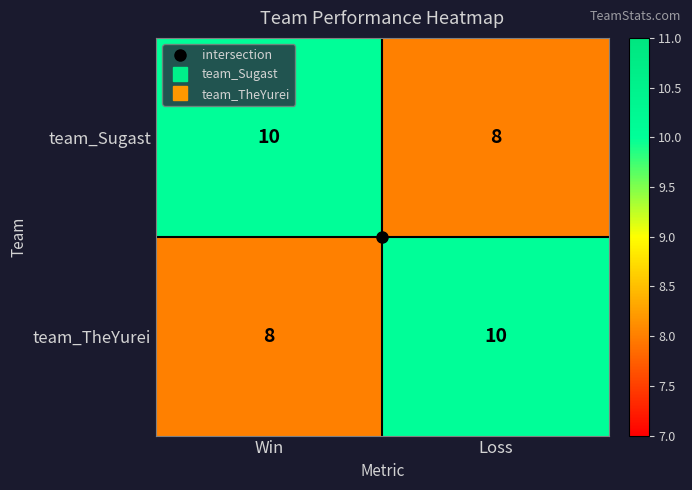

What is the sum of the team_TheYurei values at Loss and Win?

18